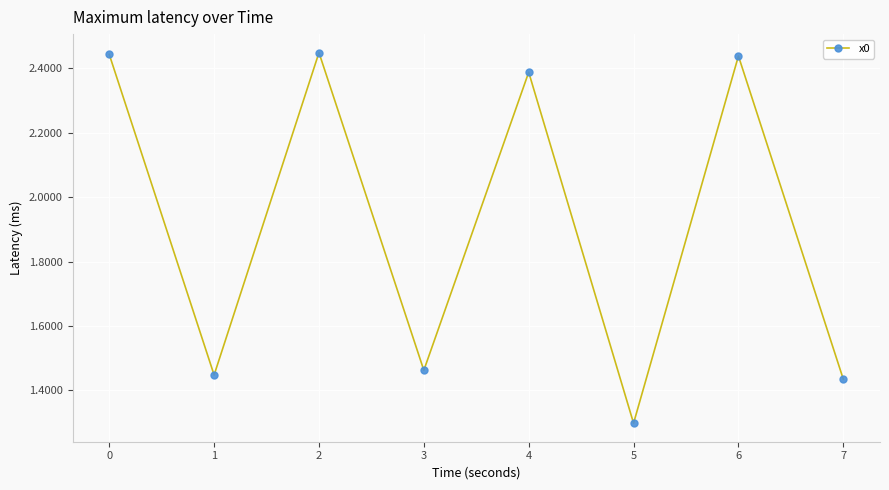

What is the ratio of the value at 6 to the value at 5?

1.9